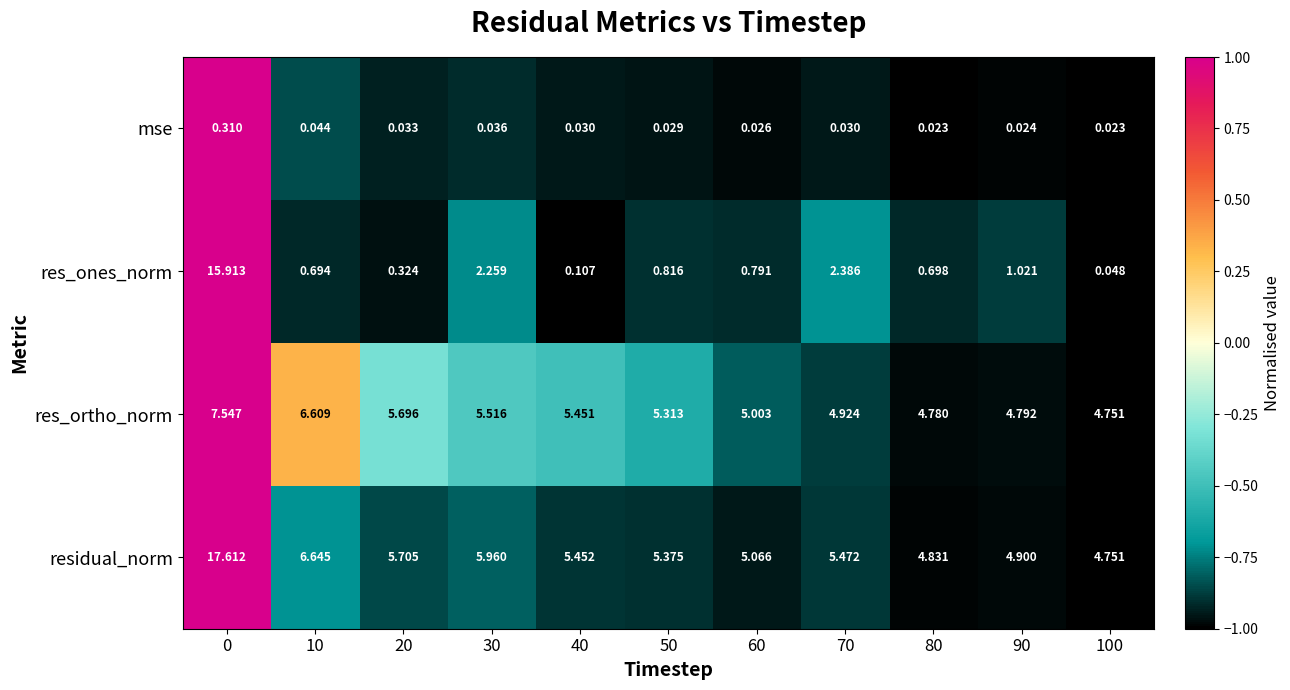

Which series has the largest range (max minus min)?

res_ones_norm